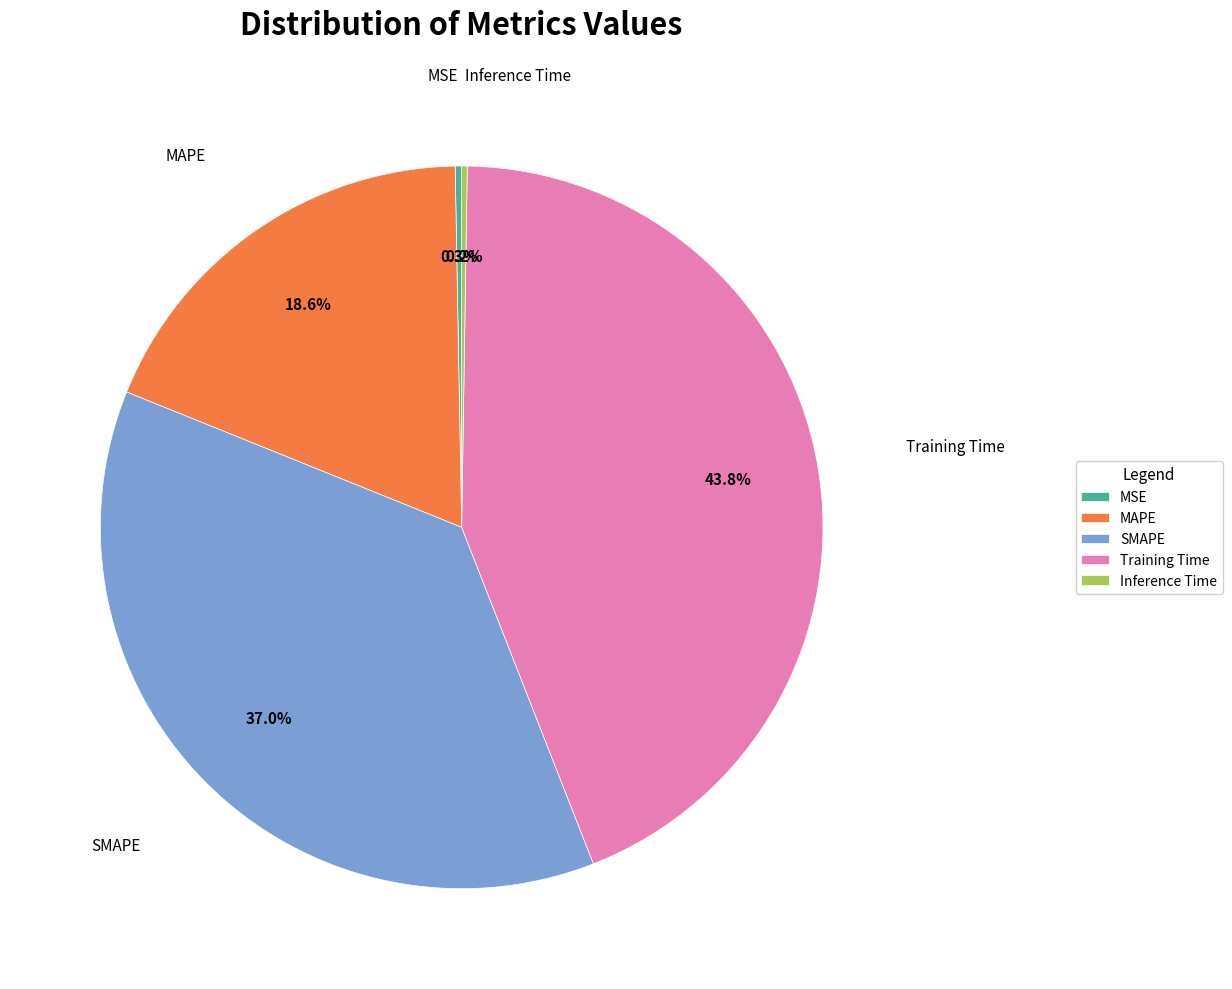

What portion of the pie excludes SMAPE?

63.0%